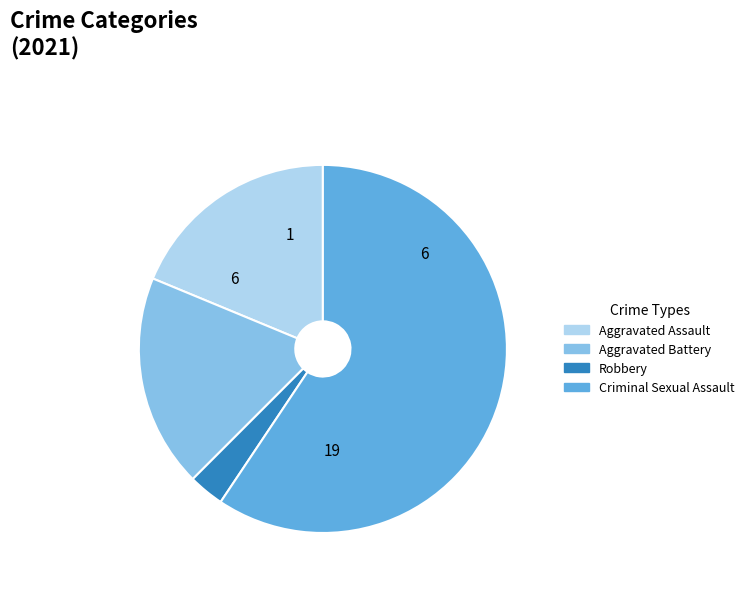

Does any single category account for the majority?

Yes